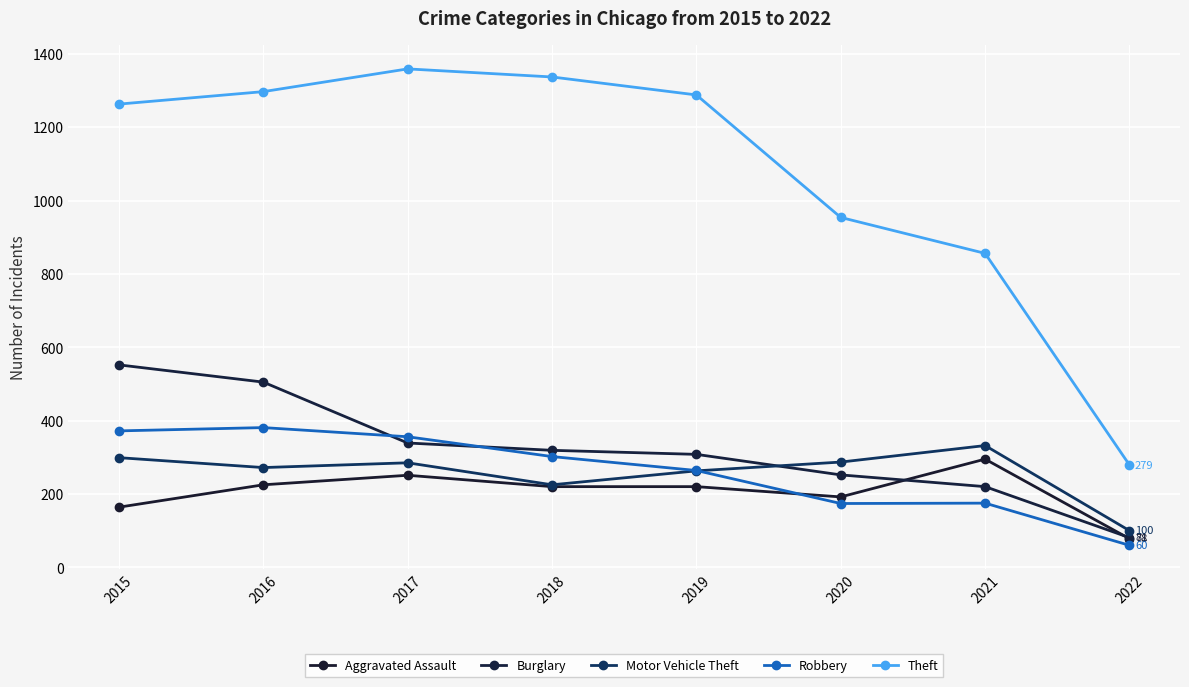

In Theft, how many points are higher than both neighbors (excluding endpoints)?

1